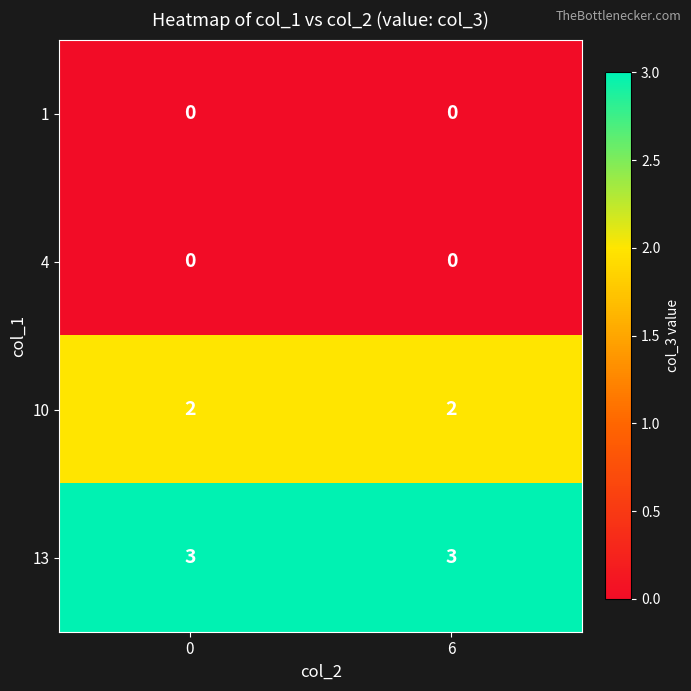

What is the sum of the 13 values at 0 and 6?

6